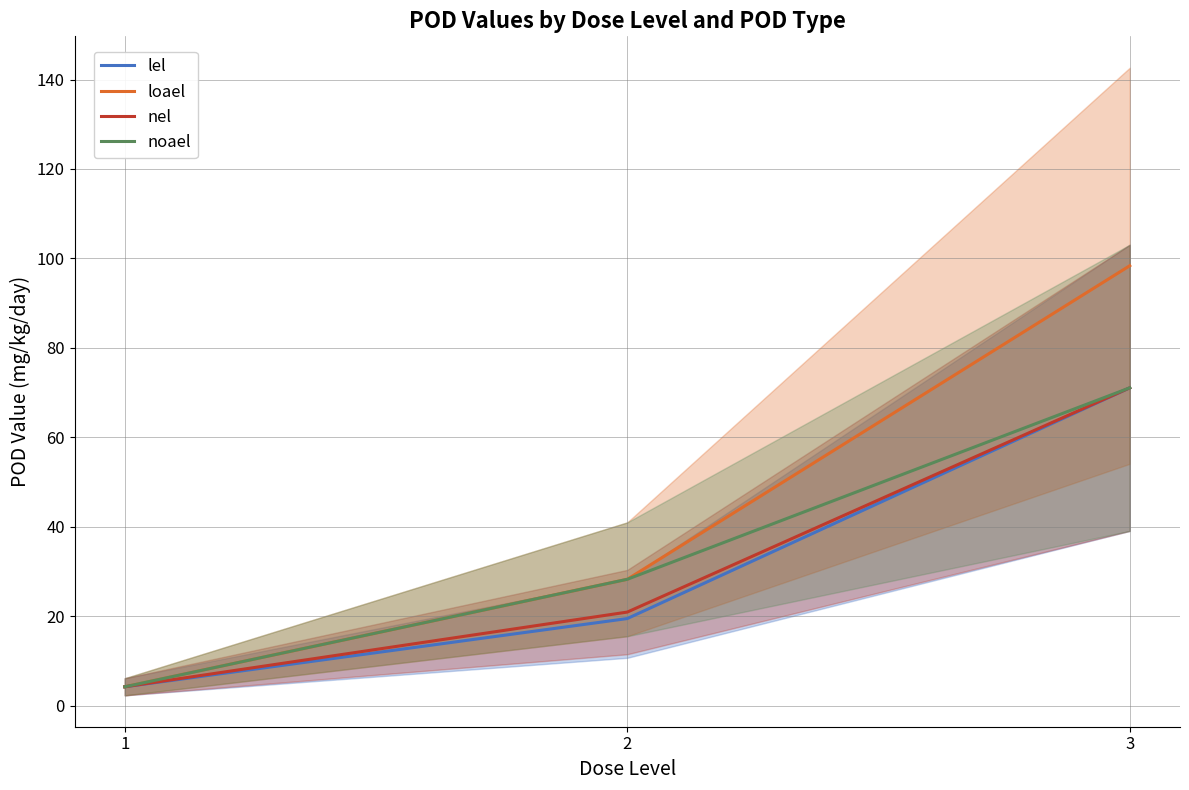

Rank the series by their maximum value, from highest to lowest.

loael, lel, nel, noael